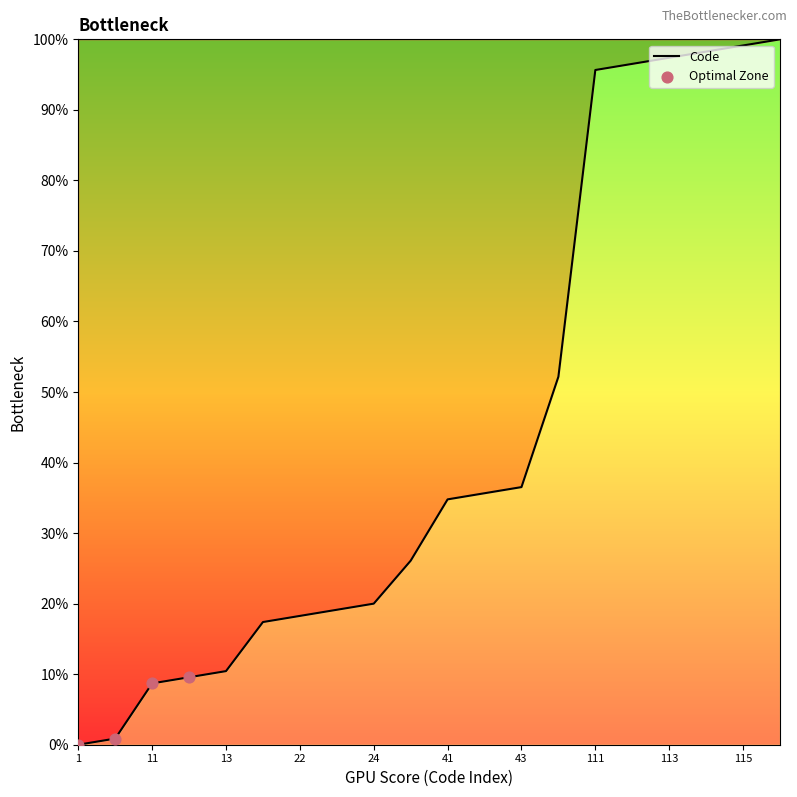

What is the greatest value displayed?

100.0